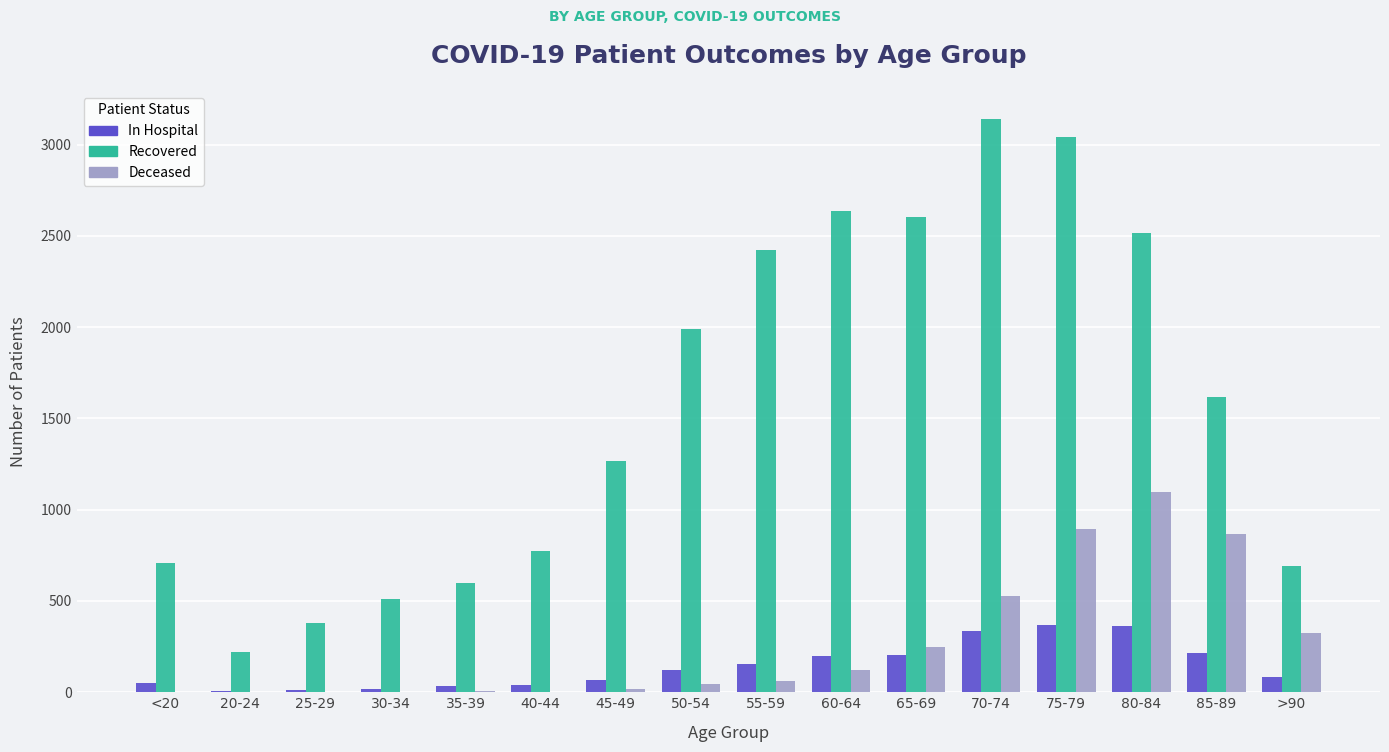

How many distinct data groups are displayed?

3